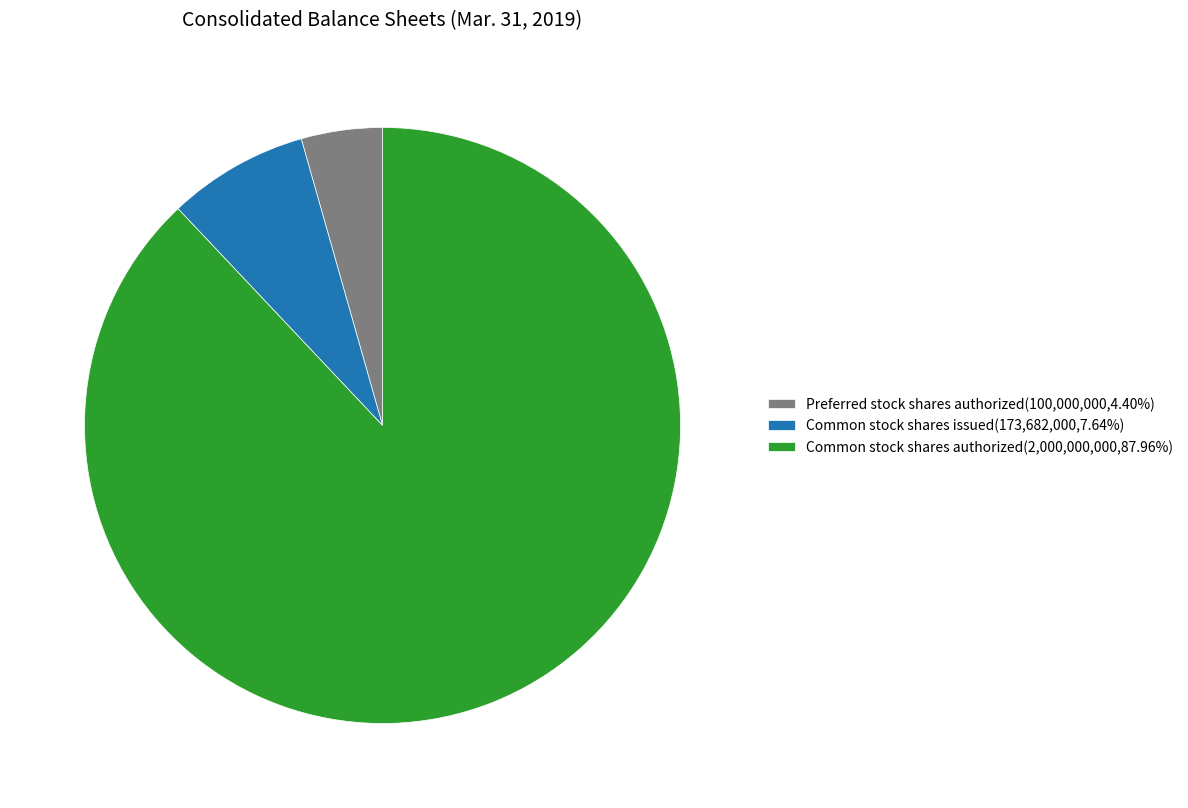

Do Common stock shares issued and Common stock shares authorized together represent more than half of the pie?

Yes